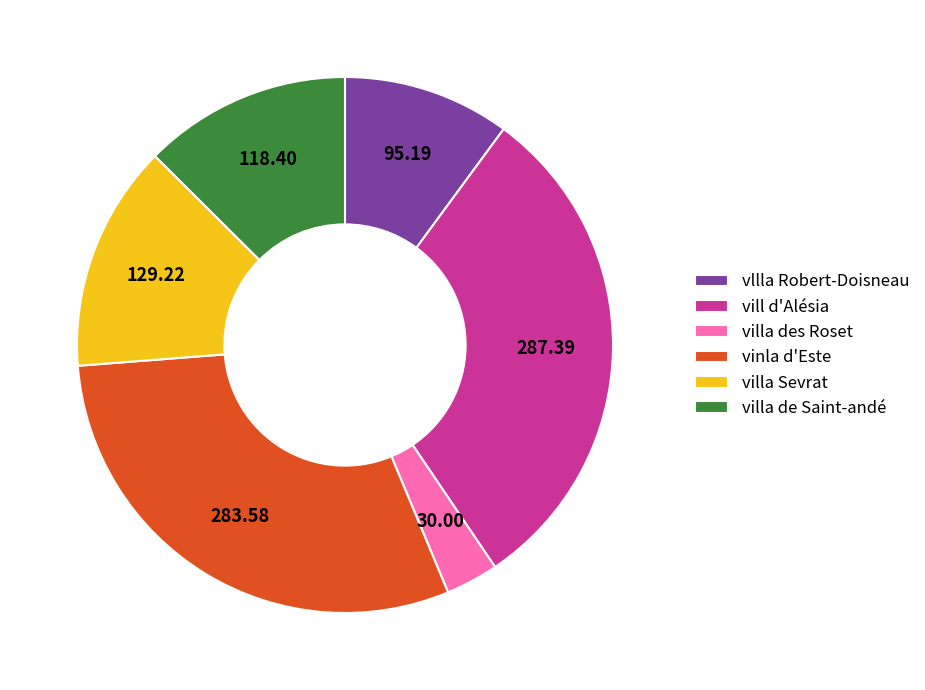

Is it true that villa Sevrat is 14% of the pie?

True